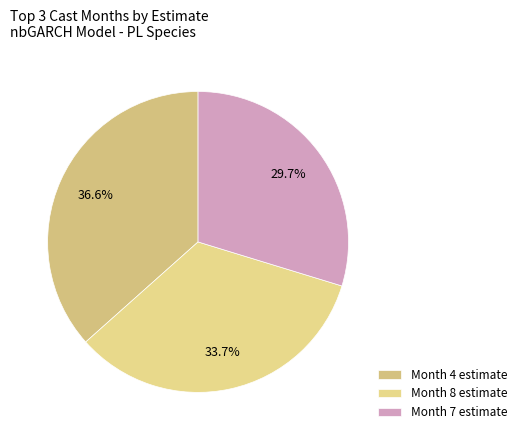

Count the number of slices in the pie.

3